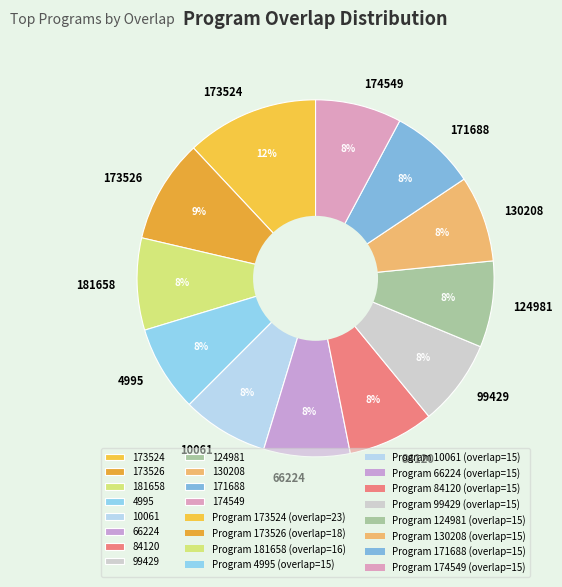

Is 173526 the majority of the pie?

No